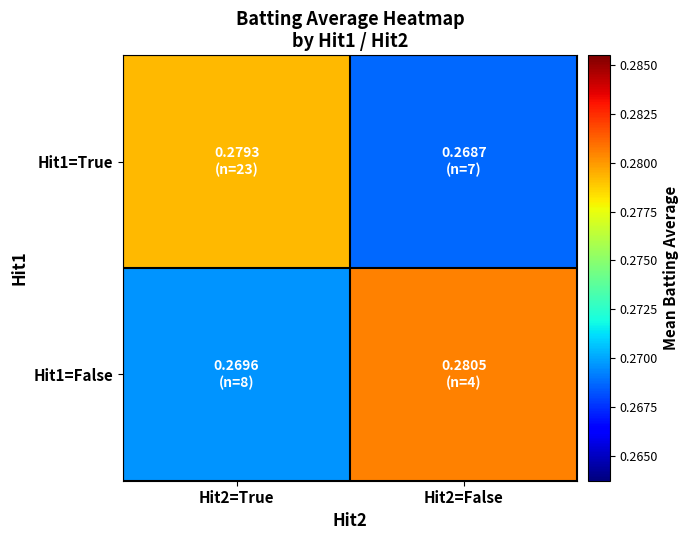

How many distinct data groups are displayed?

2